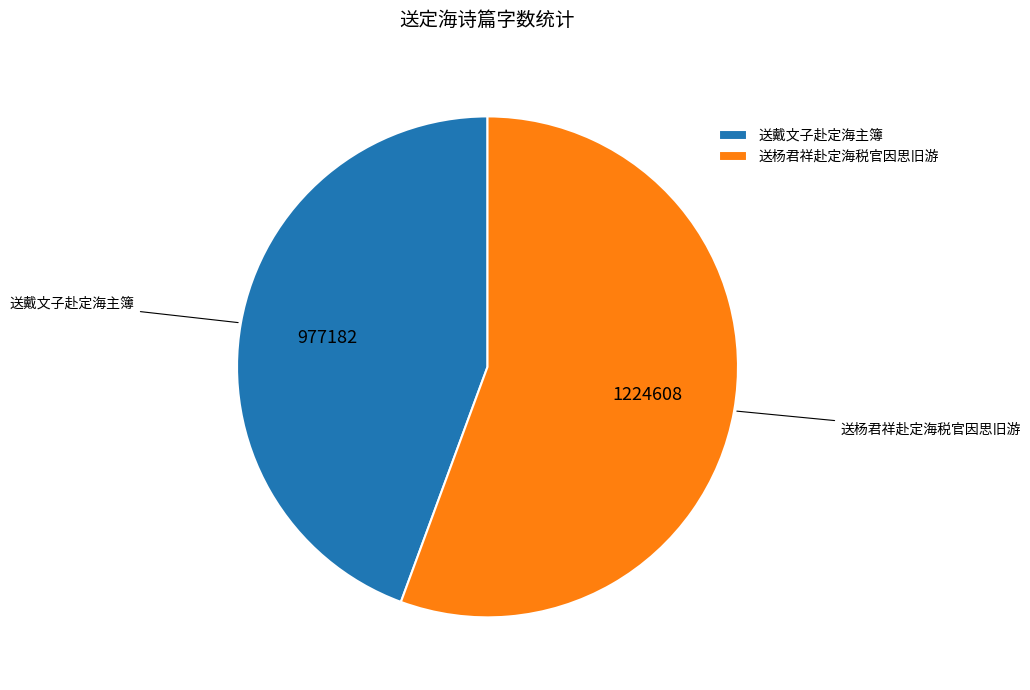

True or false: 送戴文子赴定海主簿 accounts for 44% of the total.

True